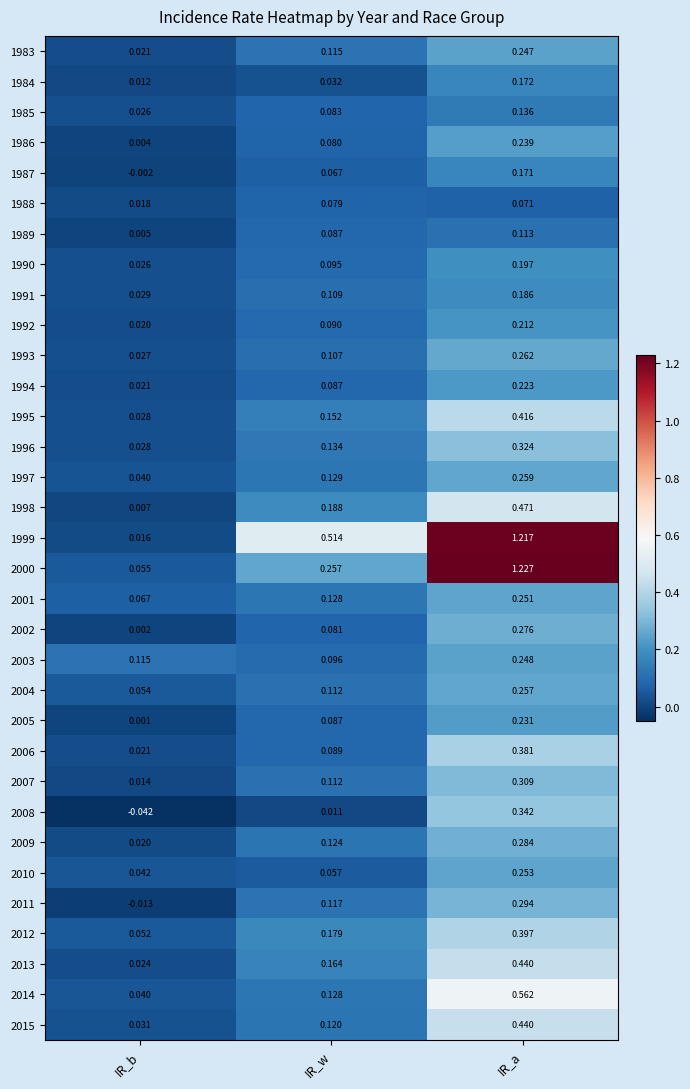

What is the total value across all series at IR_b?

0.8